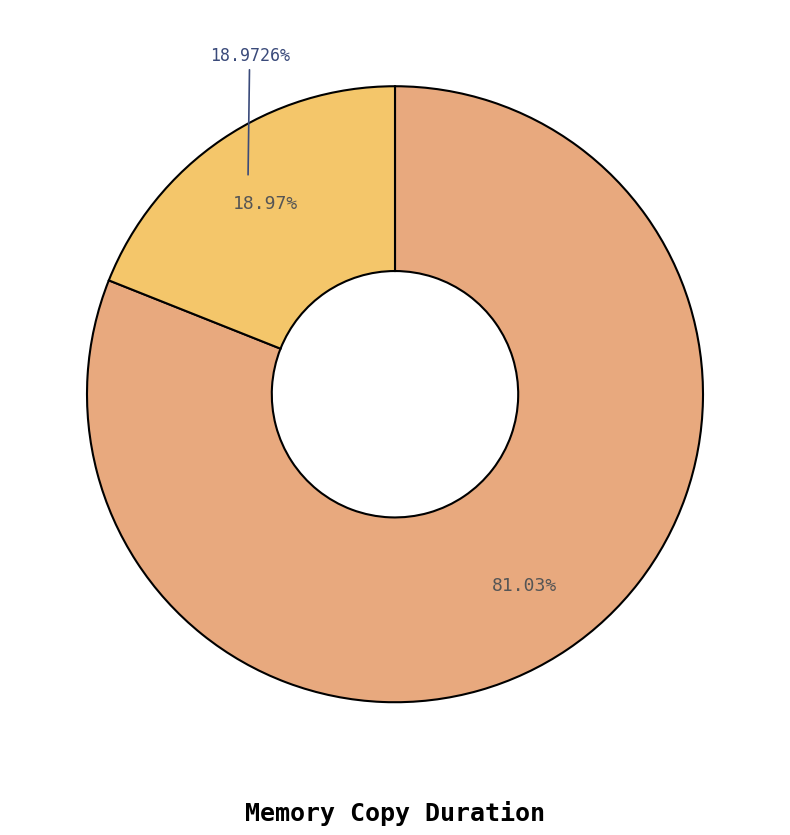

How many slices are in this pie chart?

2